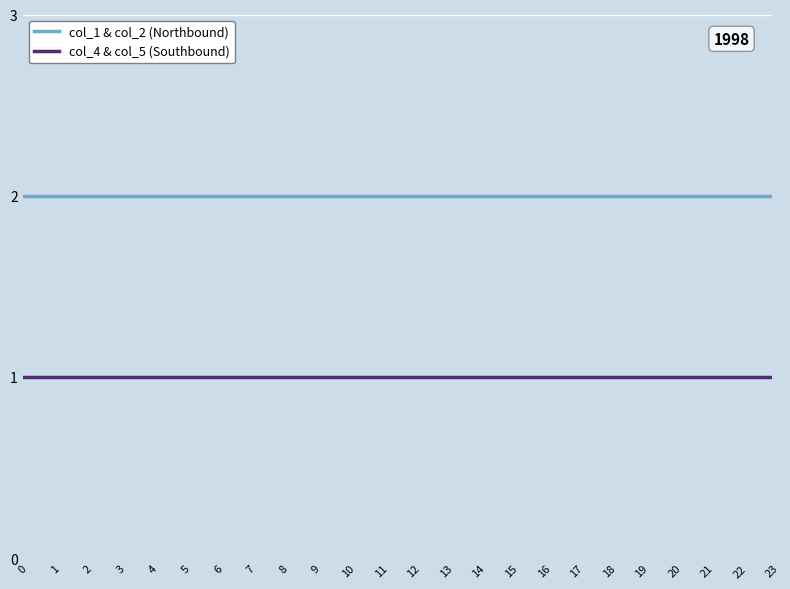

The col_4 & col_5 (Southbound) series shows 1 at 22. True or false?

True